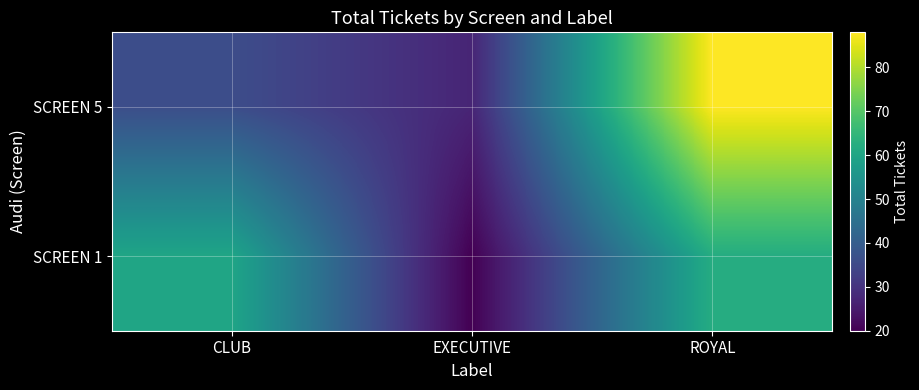

How many categories are shown in the chart?

3